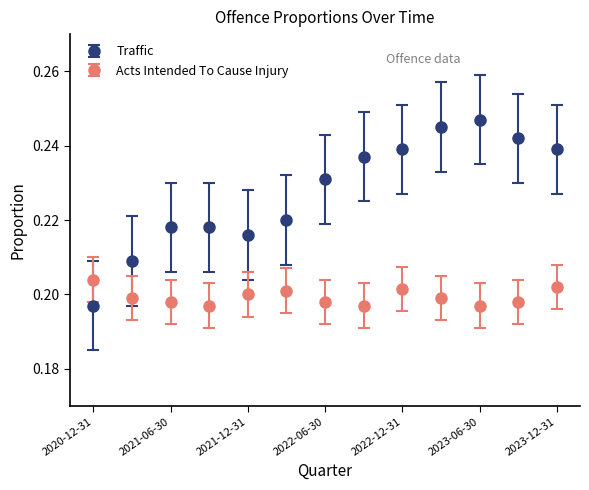

What are all the series names shown in the legend?

Traffic, Acts Intended To Cause Injury